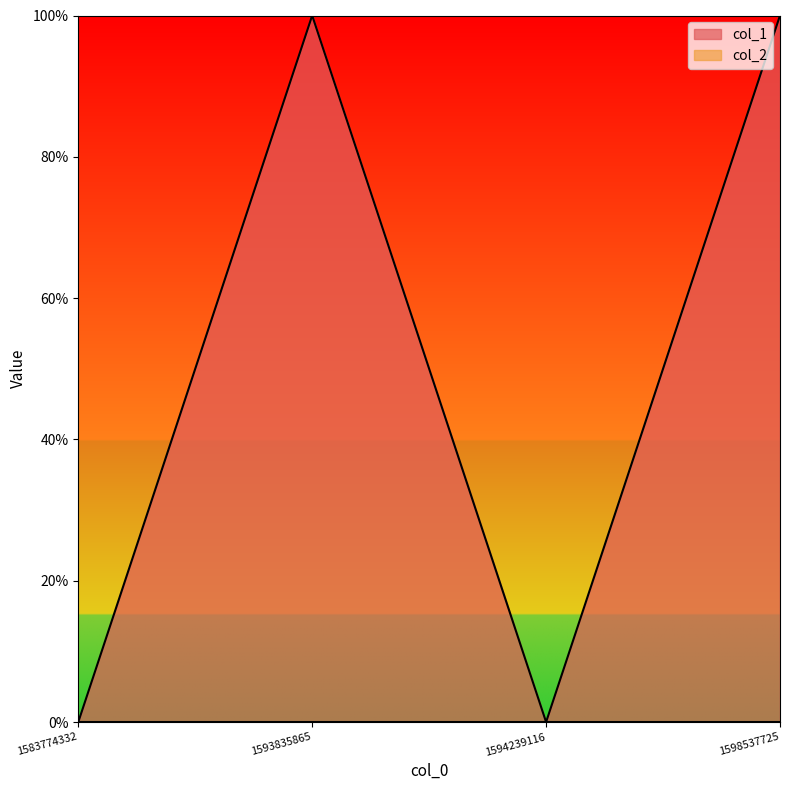

List the labels in order of value, largest first.

1593835865, 1598537725, 1583774332, 1594239116